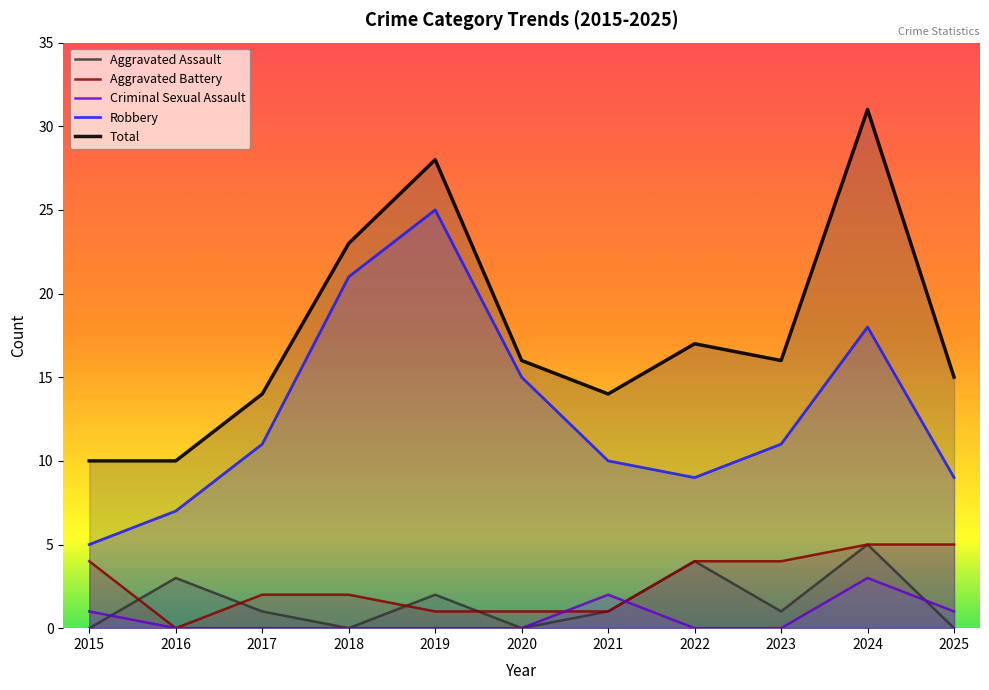

What is the average value of the Criminal Sexual Assault series?

1